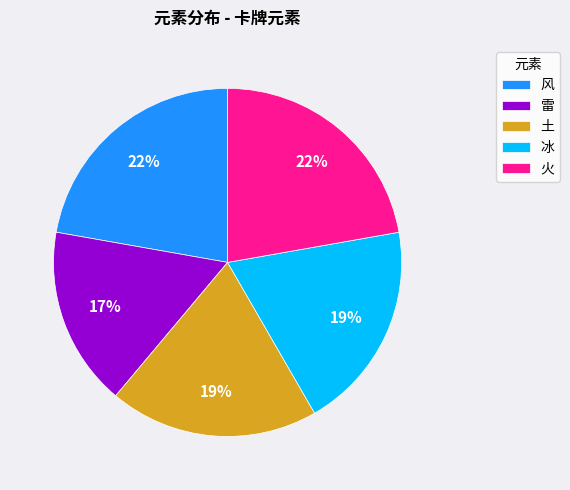

Do 雷 and 火 together represent more than half of the pie?

No